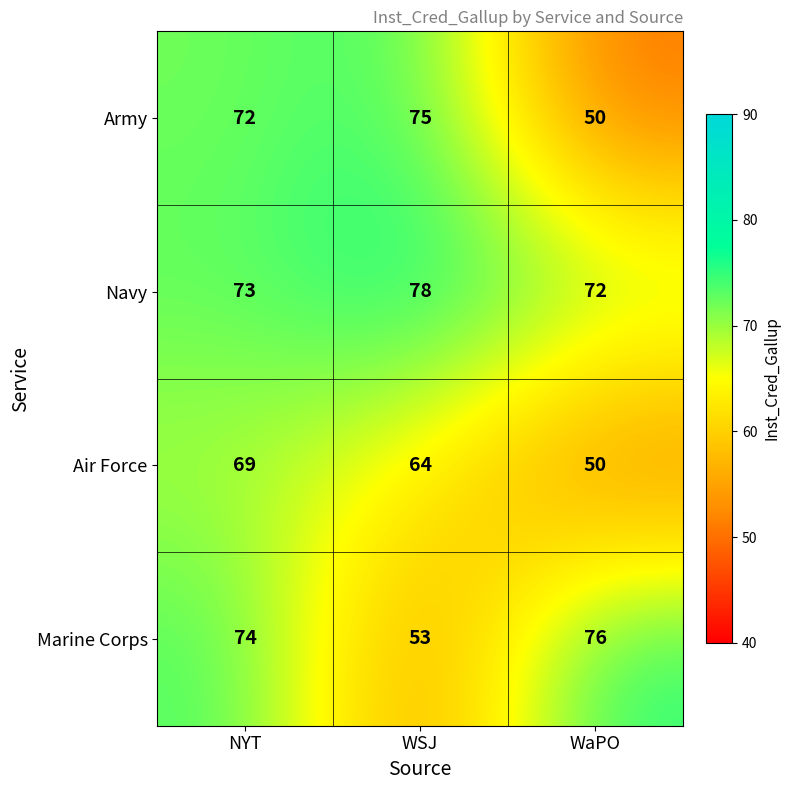

Which series changed the most between NYT and WaPO?

Army